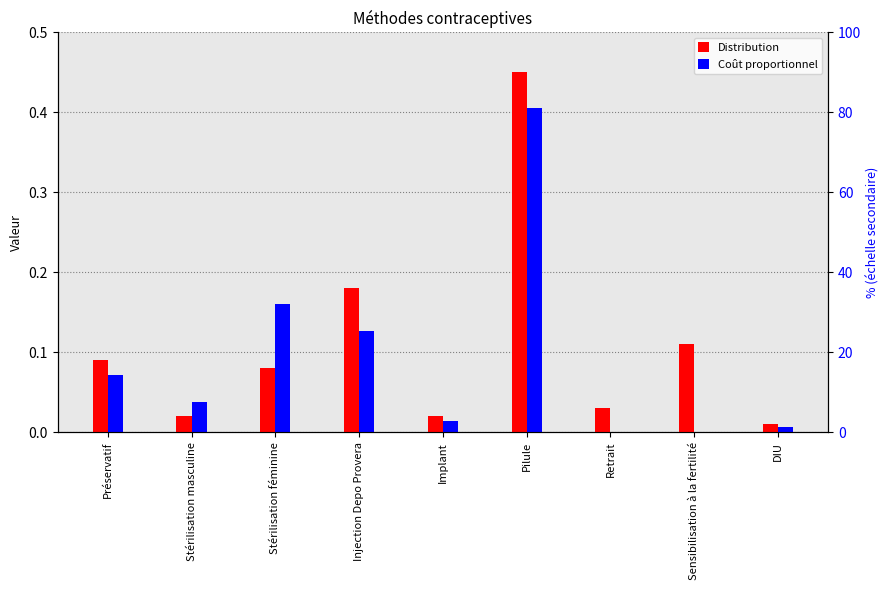

Rank the series at DIU from lowest to highest value.

Coût proportionnel, Distribution